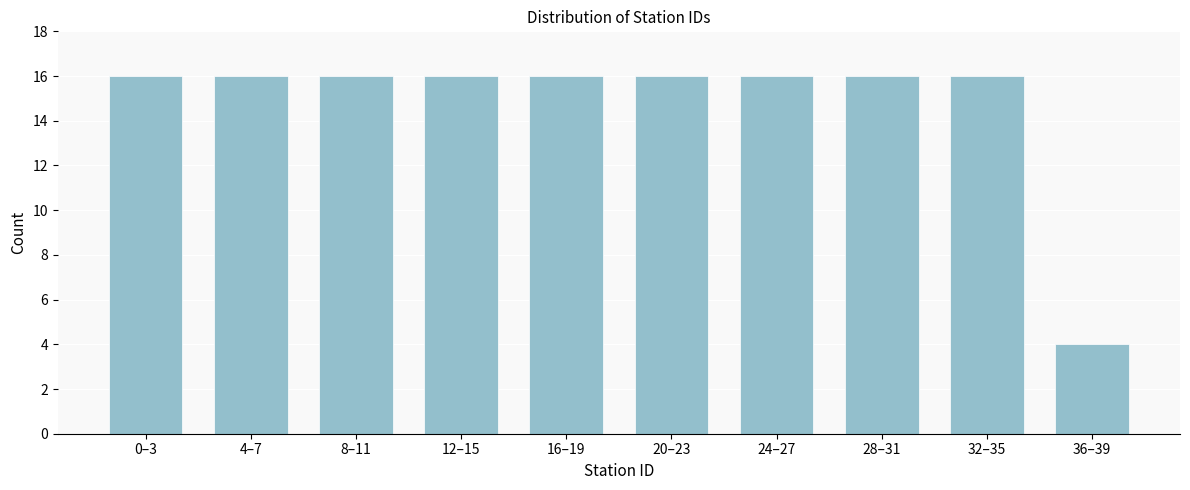

Reading right to left, what are all the values shown in this chart?

36–39=4	32–35=16	28–31=16	24–27=16	20–23=16	16–19=16	12–15=16	8–11=16	4–7=16	0–3=16